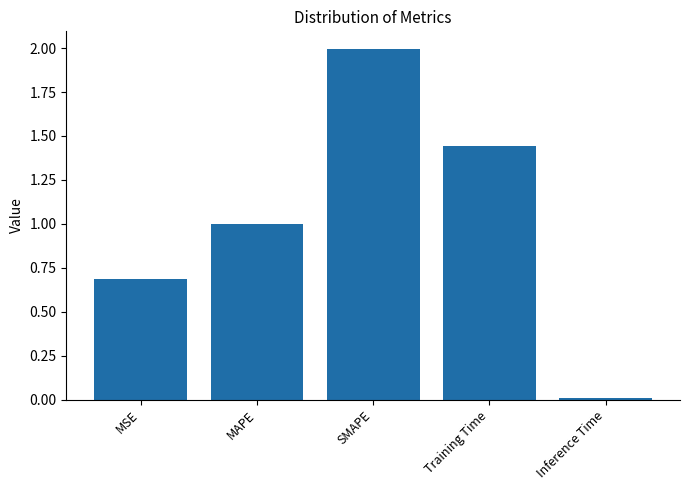

What is the label of the 5th bar from the right?

MSE